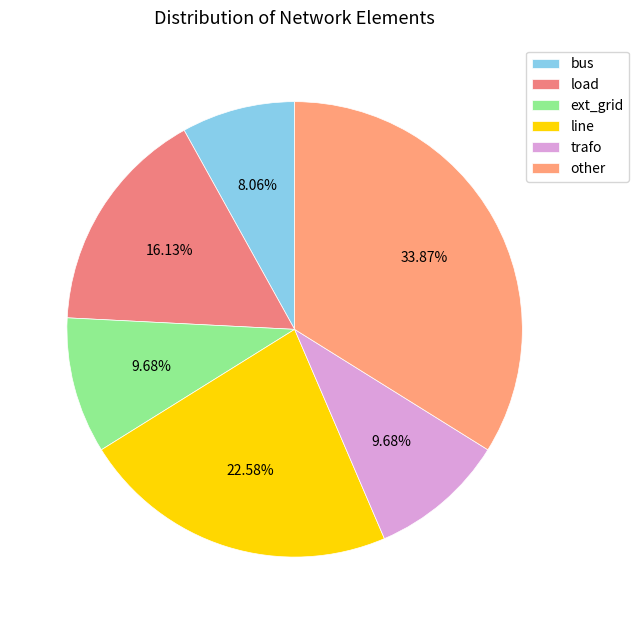

To the nearest percent, what is the difference between the line and trafo slice percentages?

13%